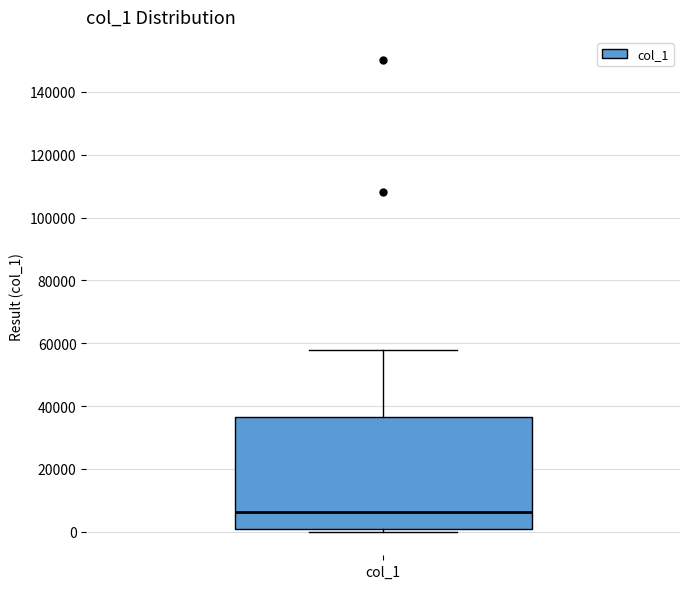

Where does the median line of the box for col_1 sit on the y-axis? The values are not printed on the chart, so give them approximately, as read against the axis.

6000